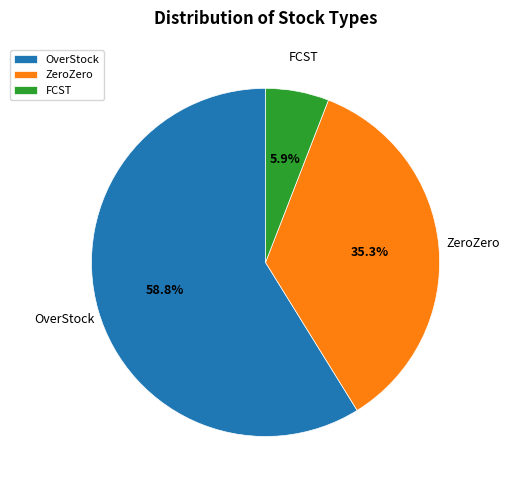

To the nearest percent, what portion does OverStock represent?

59%